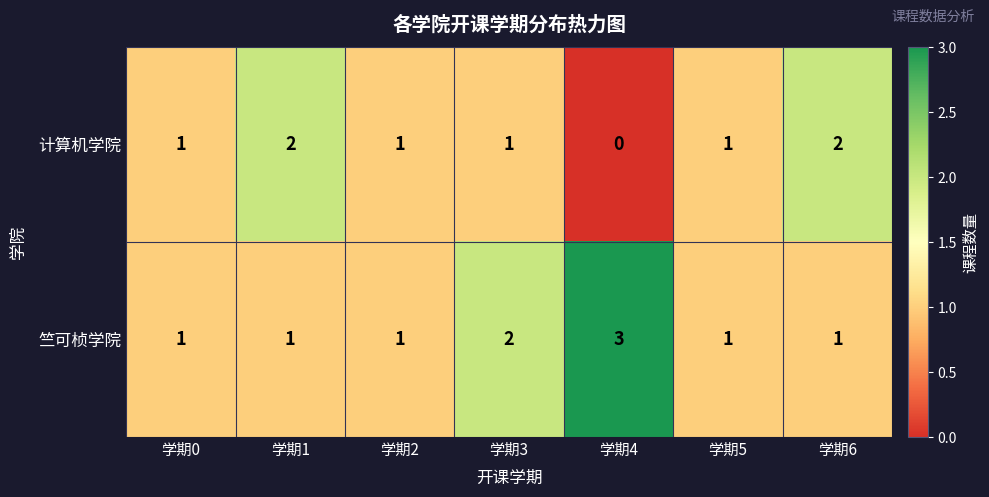

How many series are shown in this chart?

2